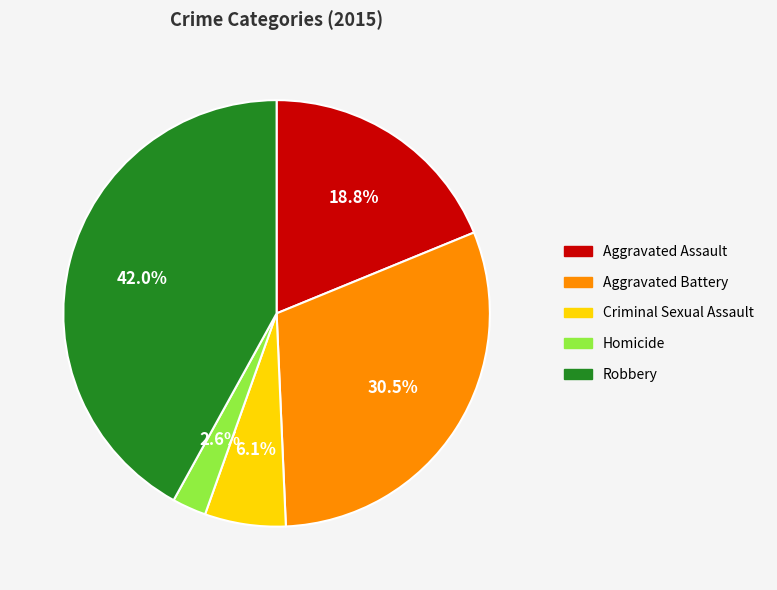

Is the sum of Aggravated Battery and Aggravated Assault greater than half?

No